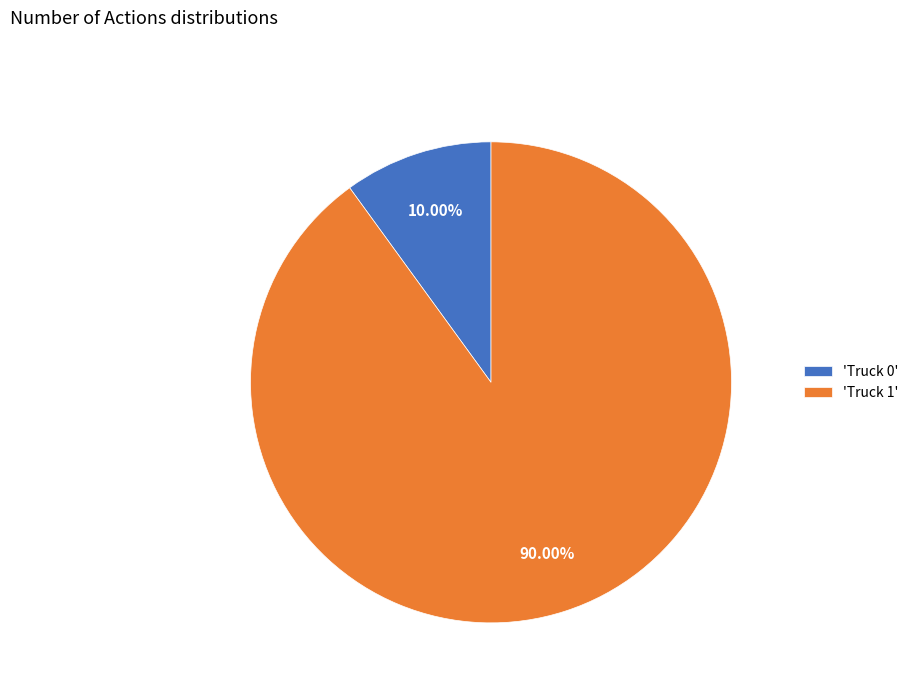

Is the sum of 'Truck 1' and 'Truck 0' greater than half?

Yes